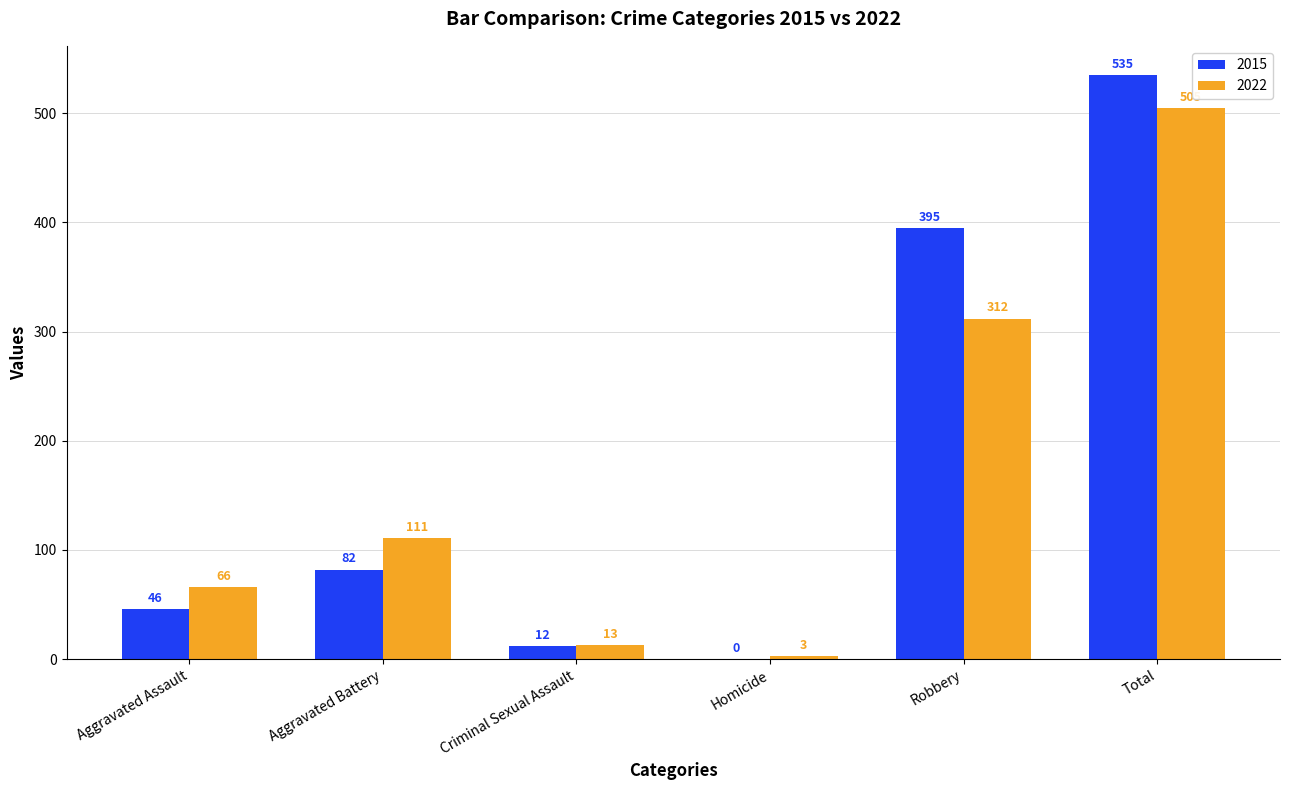

The 2015 series shows 46 at Aggravated Assault. True or false?

True